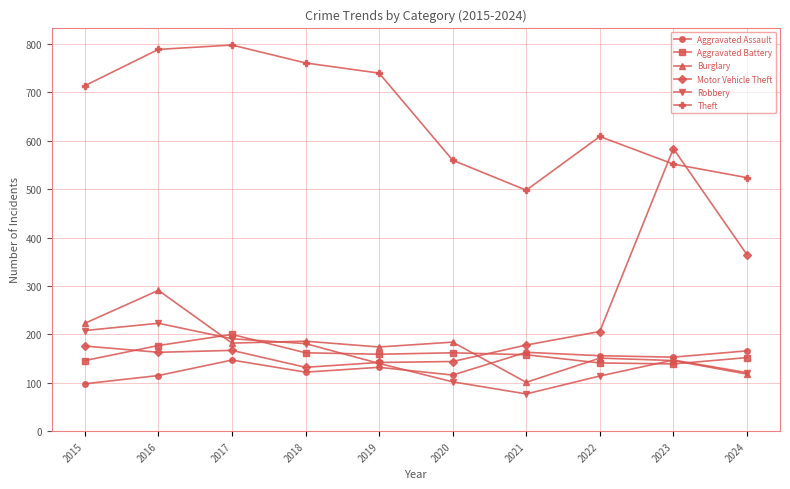

What is the approximate value of Motor Vehicle Theft at 2018, to the nearest 5?

130